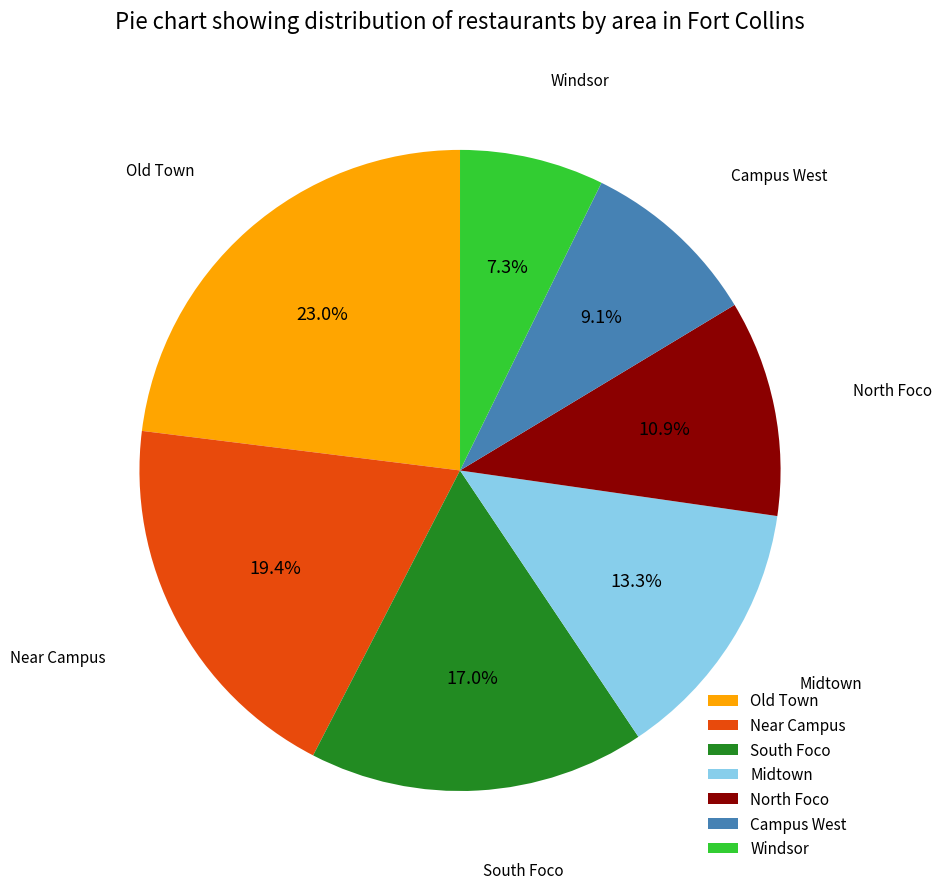

To the nearest percent, what percentage of the pie is Old Town?

23%